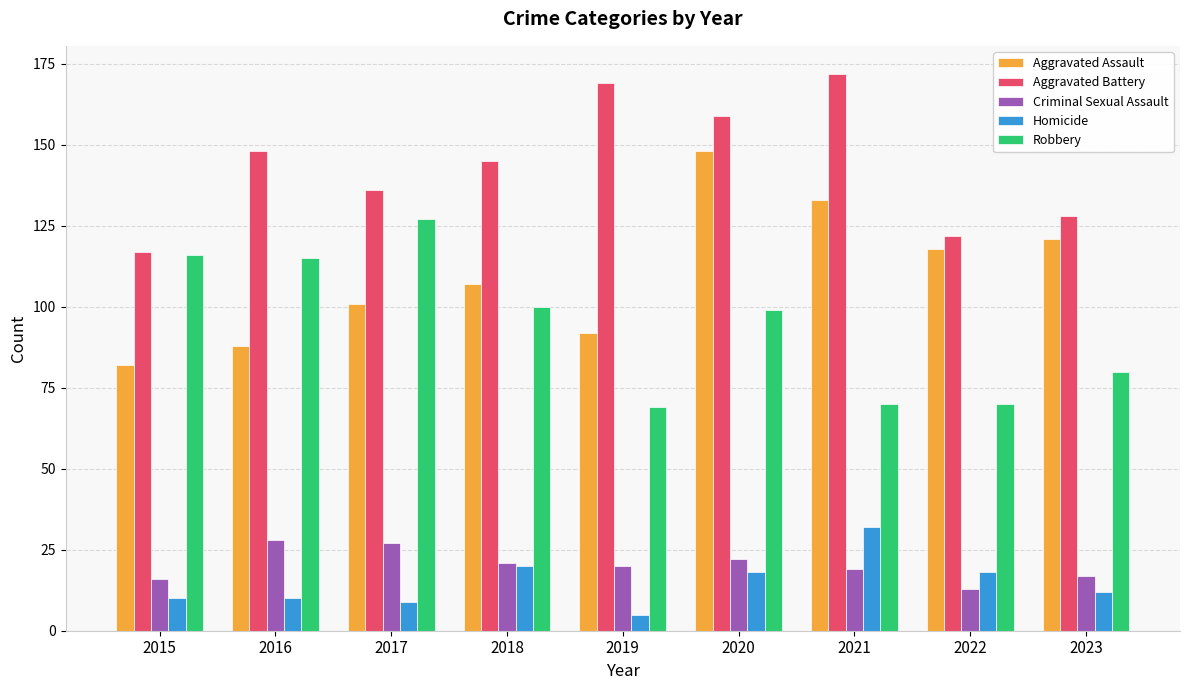

Which label corresponds to the largest value in the chart?

2021